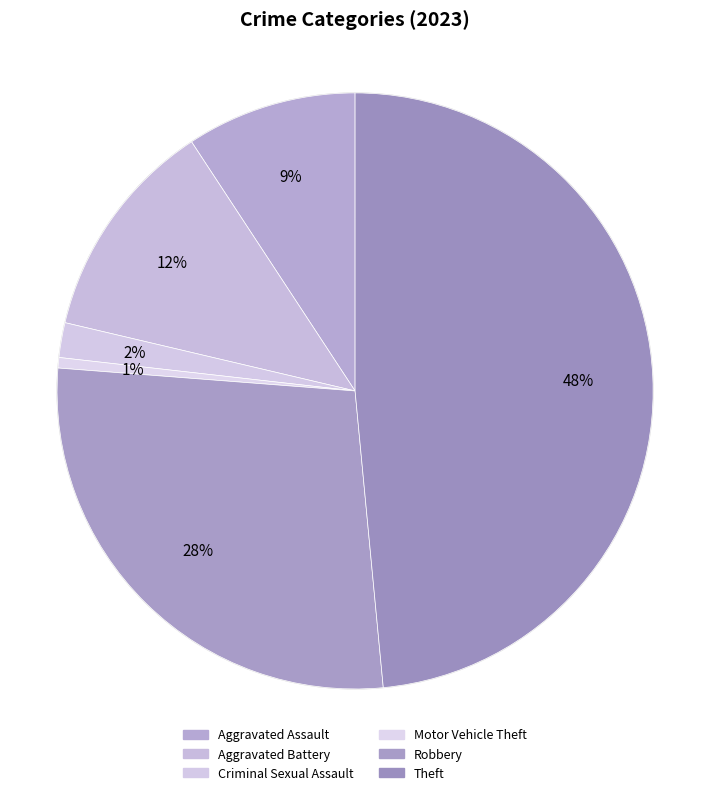

True or false: Theft accounts for 59% of the total.

False